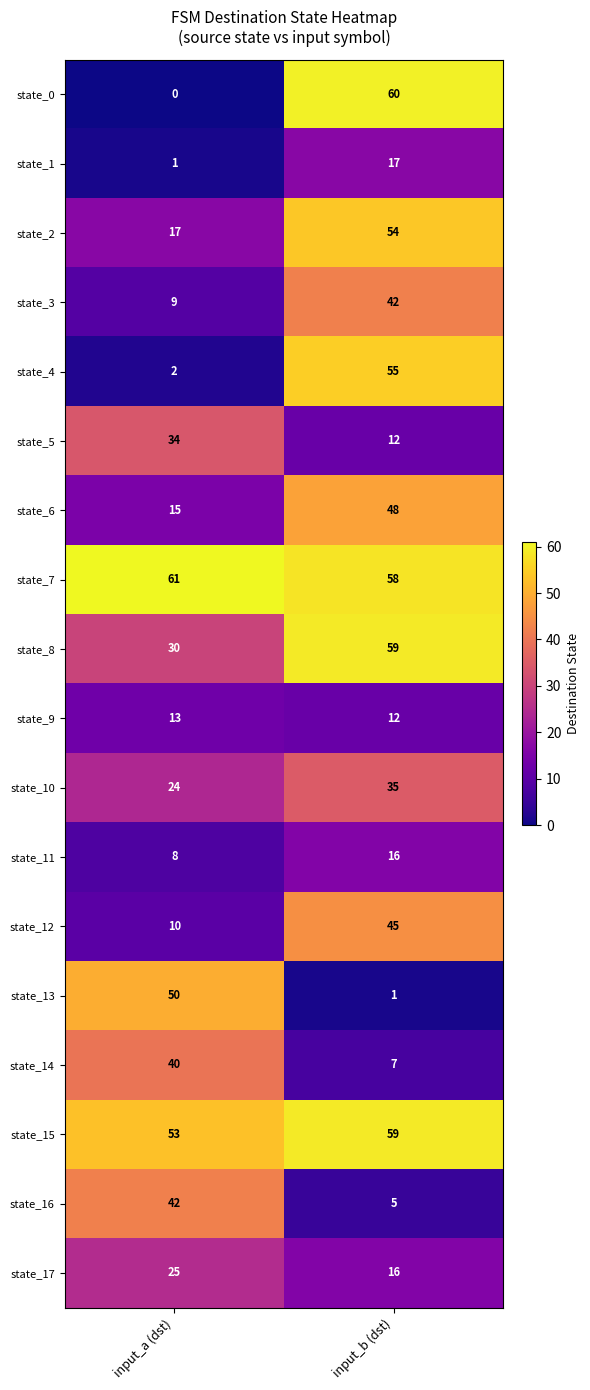

Read the state_7 value at input_a (dst).

61